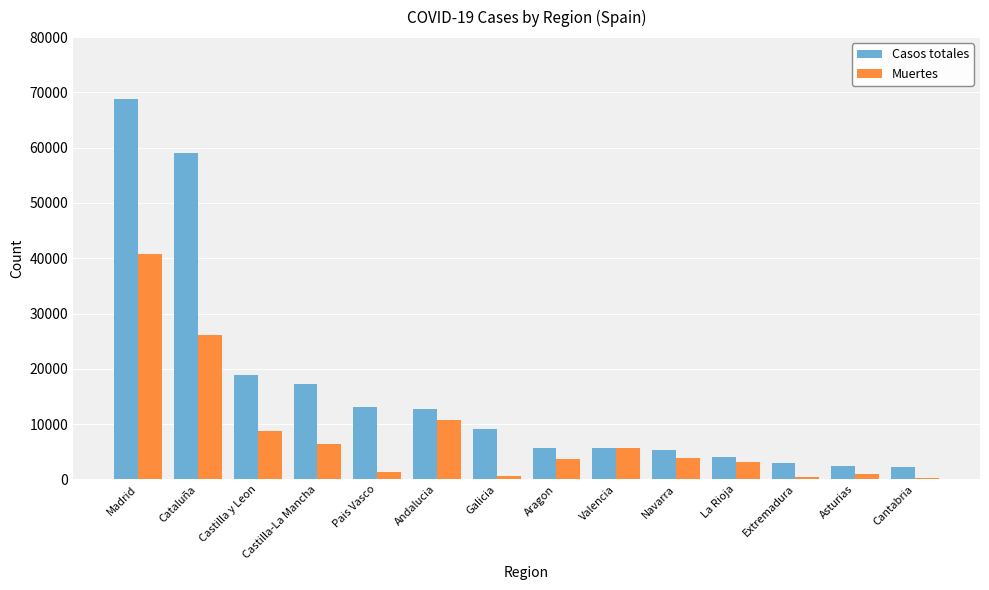

True or false: Casos totales has a value of 59019 at Cataluña.

True